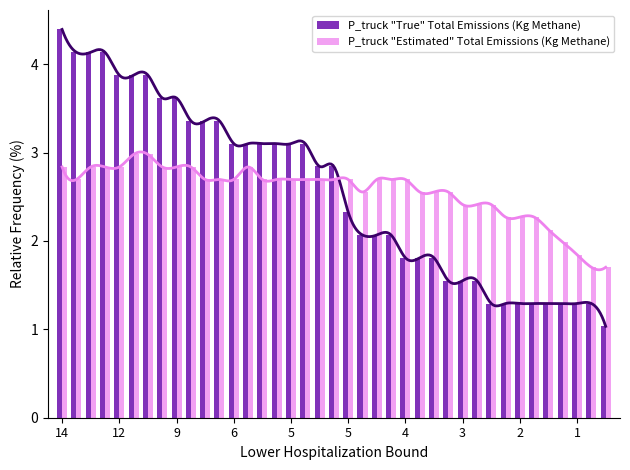

Does the chart contain any negative values?

No